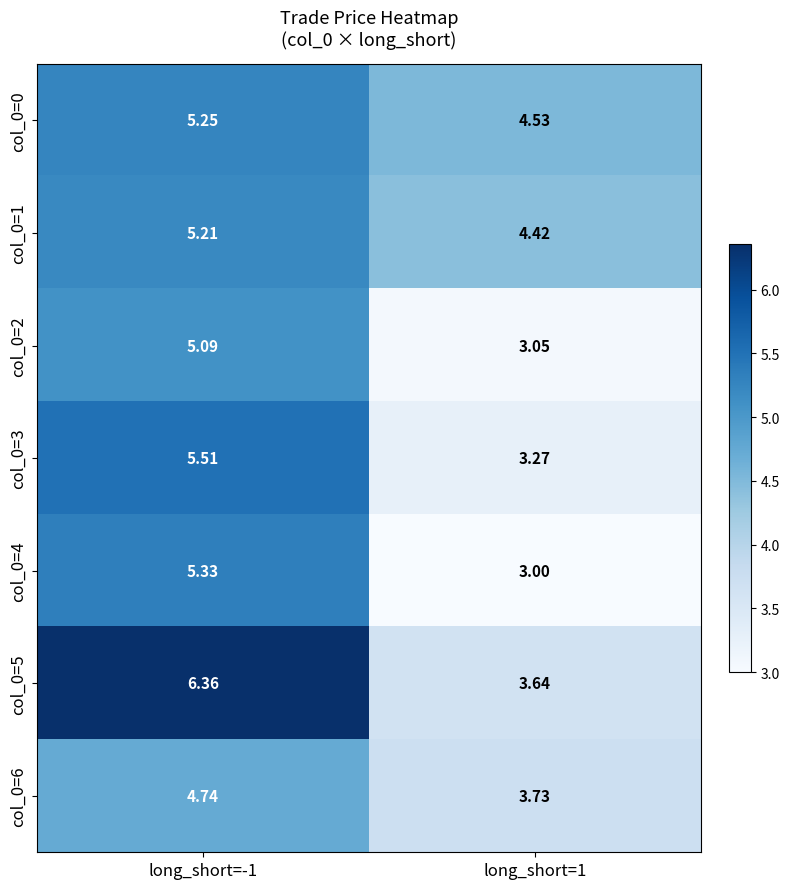

At how many categories does at least one series exceed 5?

1